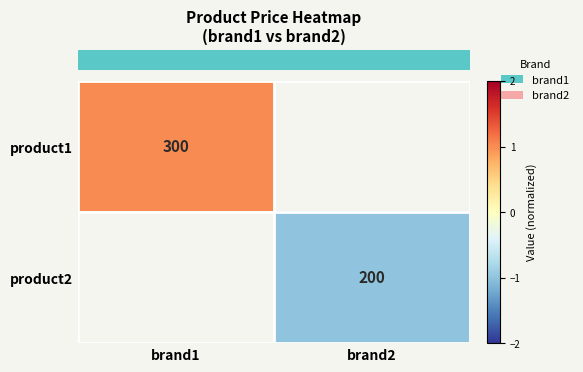

Rank the categories by row_0 value from highest to lowest.

brand1, brand2